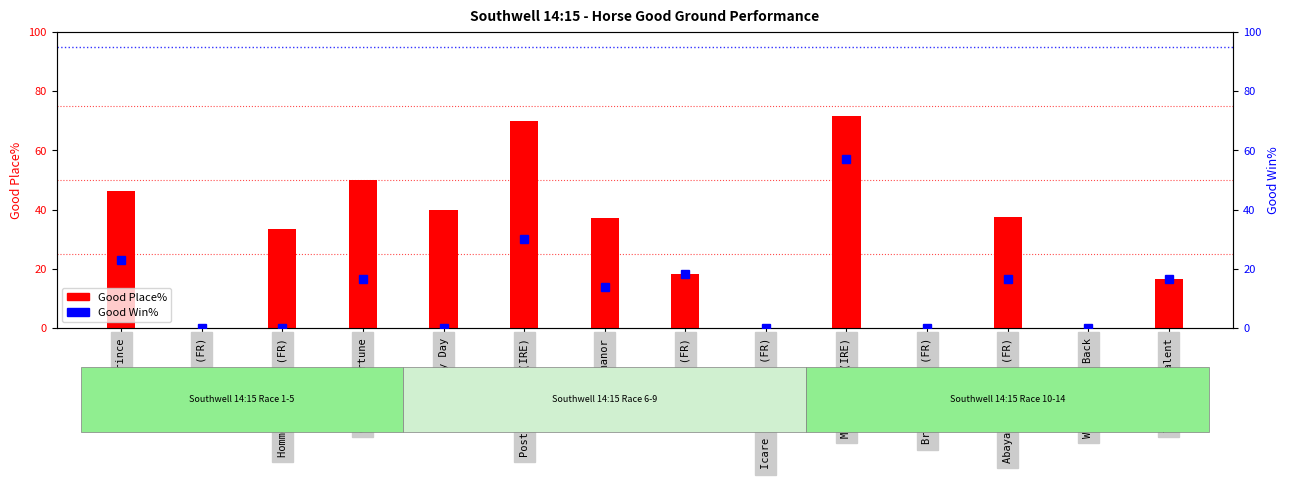

What position from the right is Icare Grandchamp (FR)?

6